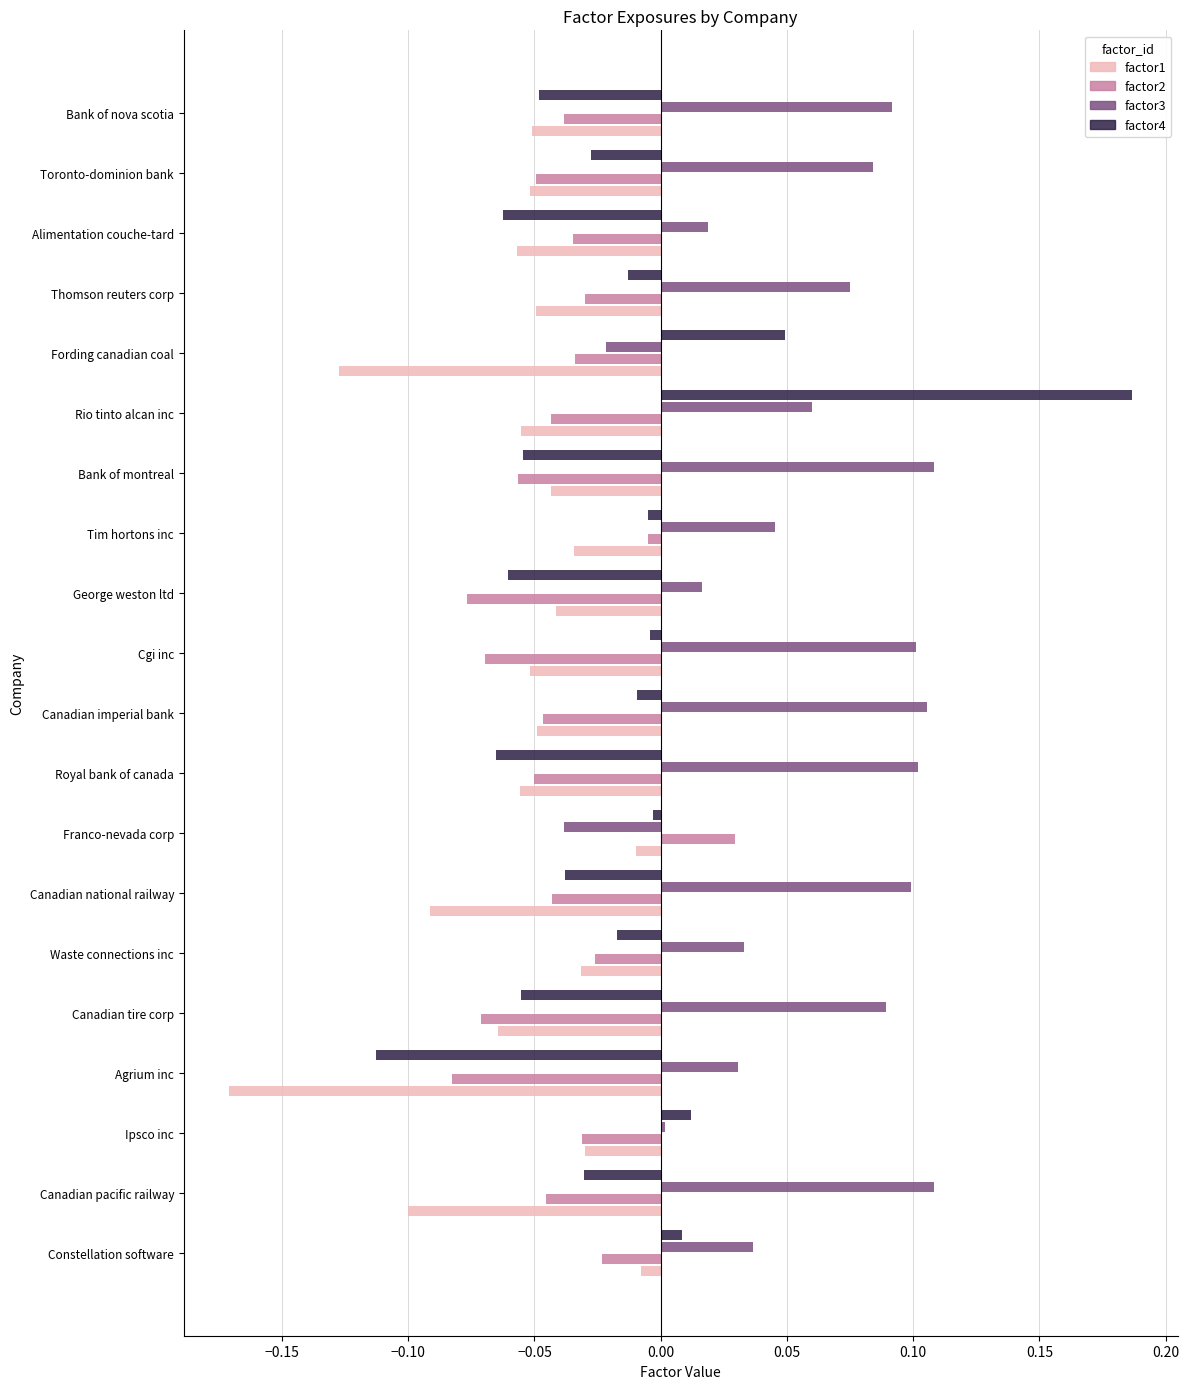

Which series has the largest total across all categories?

factor3